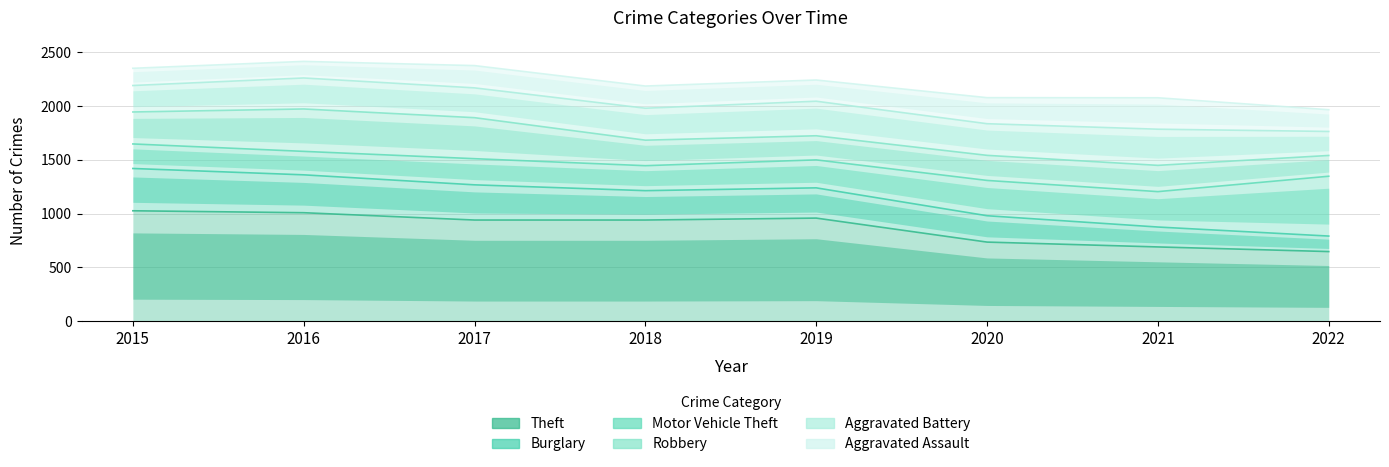

The Robbery series shows 3070 at 2019. True or false?

False